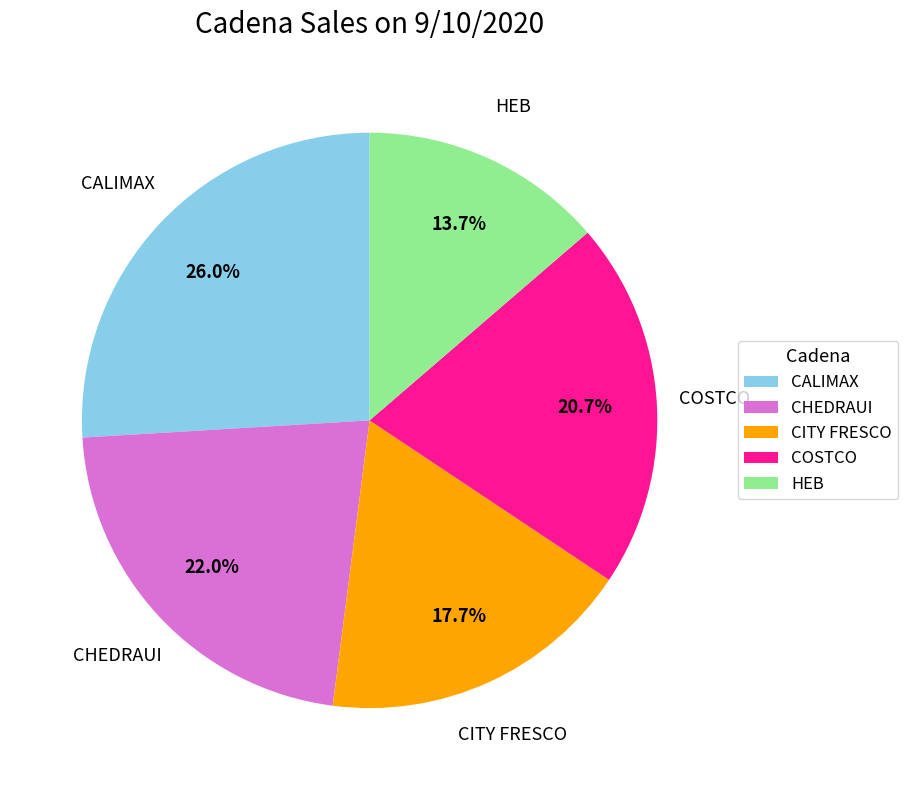

Rank the categories by value from lowest to highest.

HEB, CITY FRESCO, COSTCO, CHEDRAUI, CALIMAX